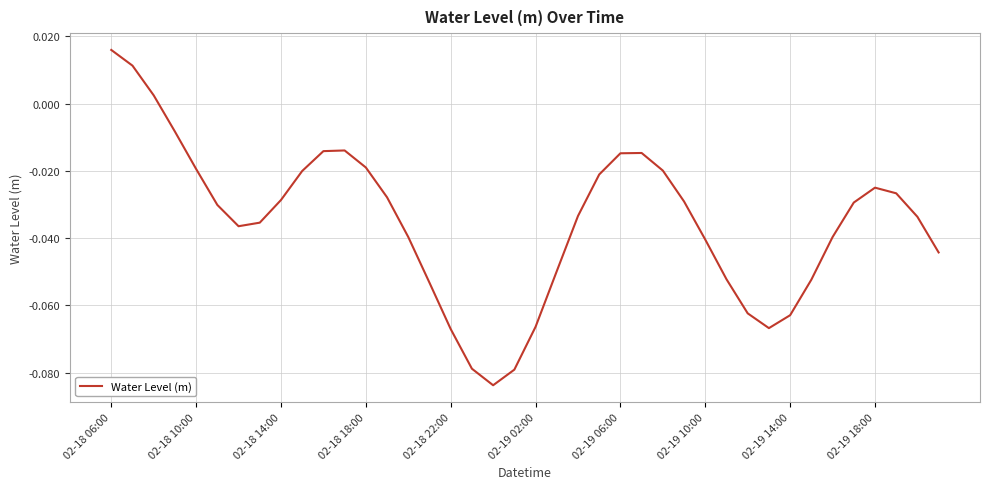

Is this an area chart (filled region under the line)?

No